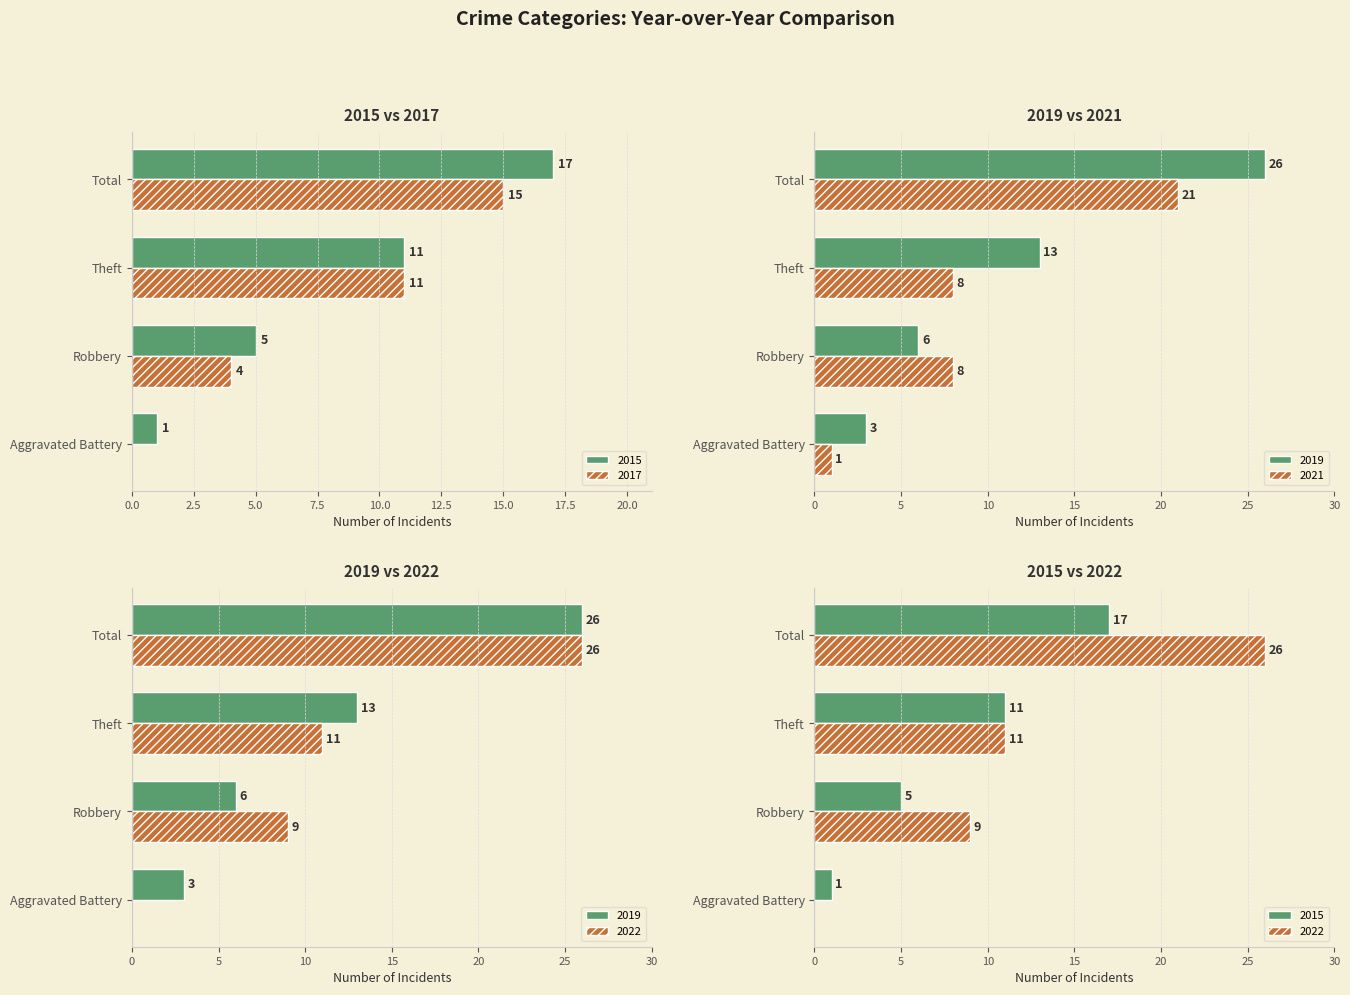

What position from the right is Theft?

2